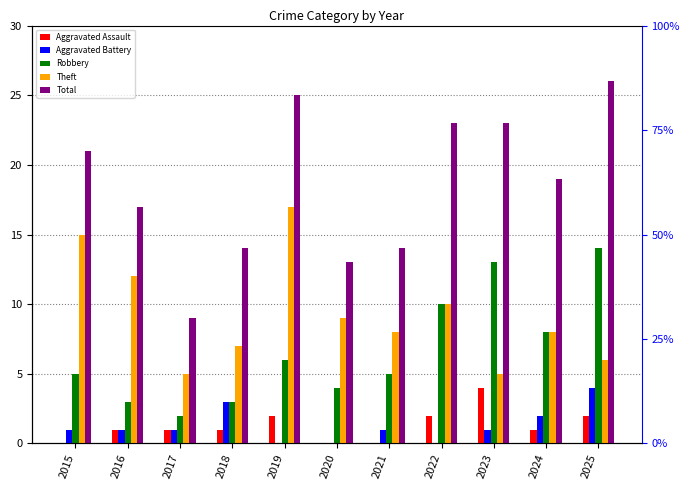

The value of Robbery at 2022 is 7. True or false?

False